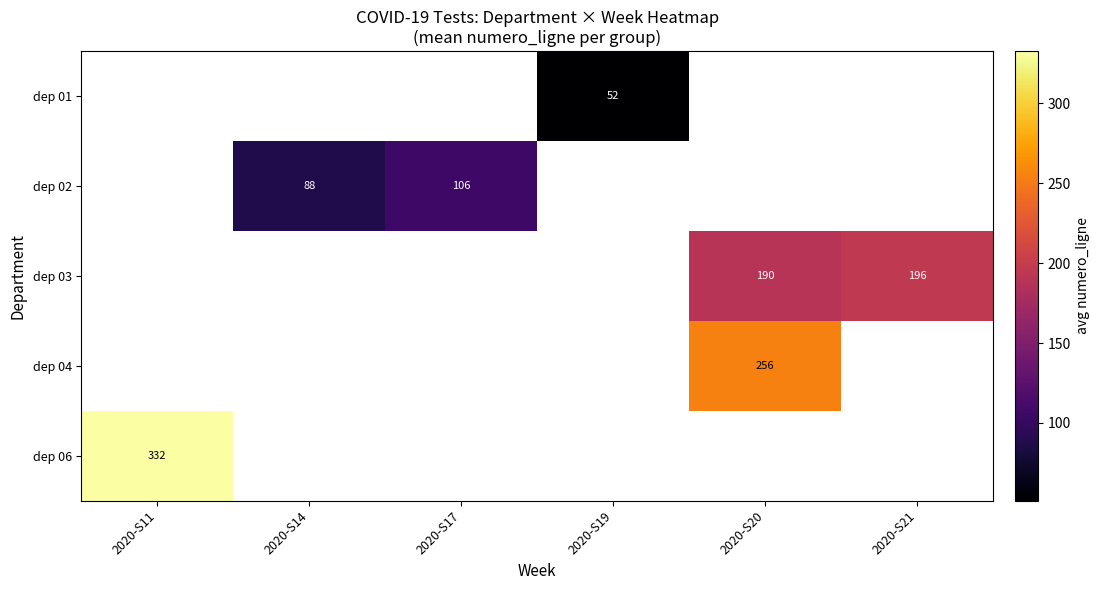

What is the greatest value displayed?

332.5